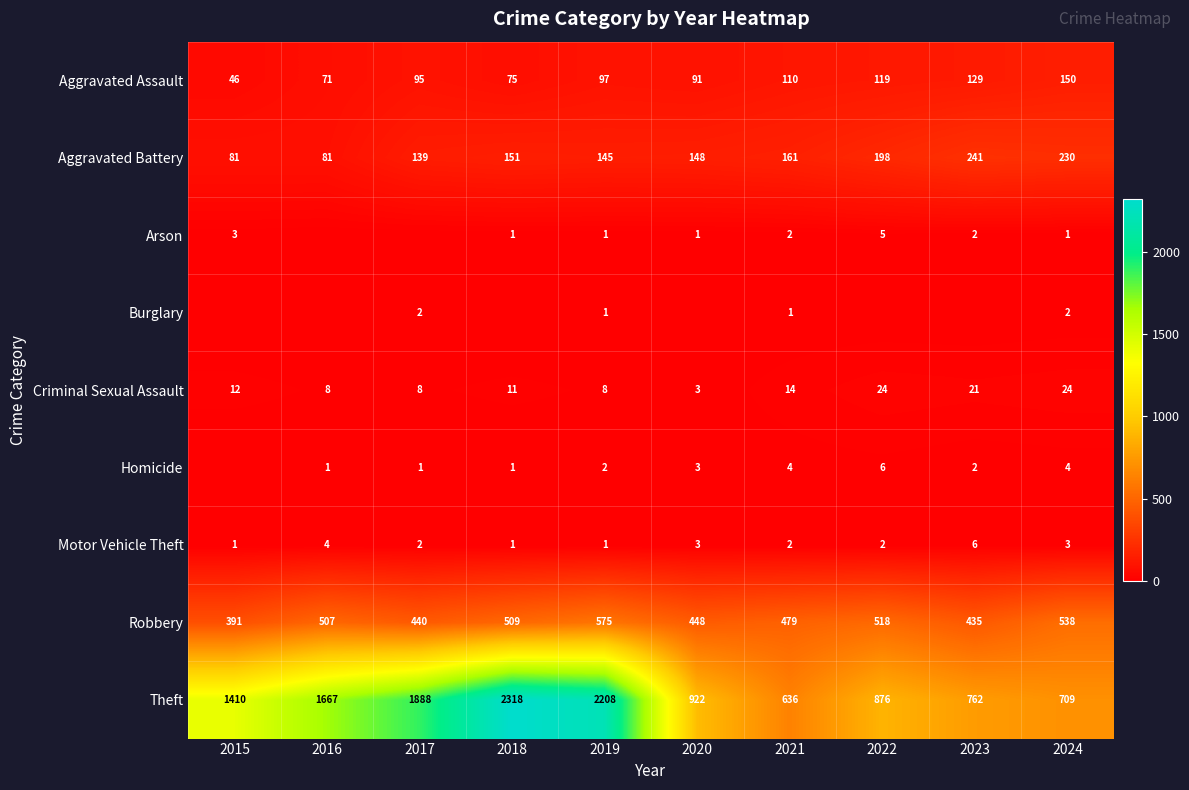

Is the value of Criminal Sexual Assault at 2020 greater than the value of Theft at 2020?

No